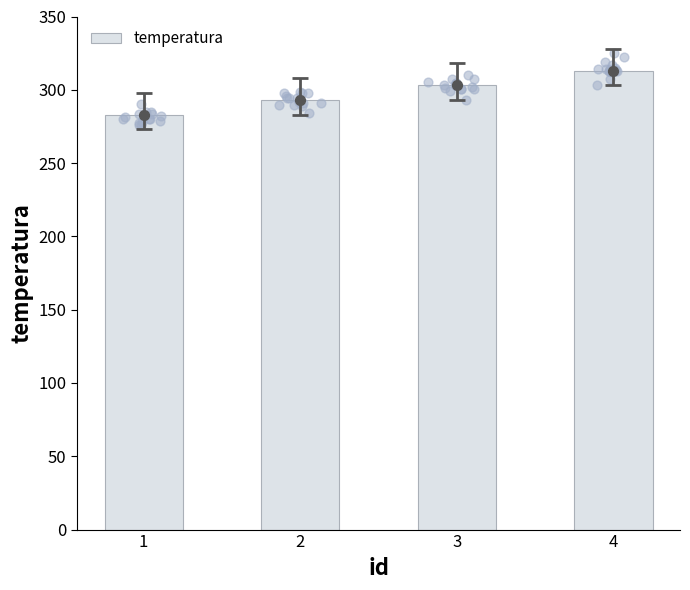

What is the change in value from 2 to 4?

+20